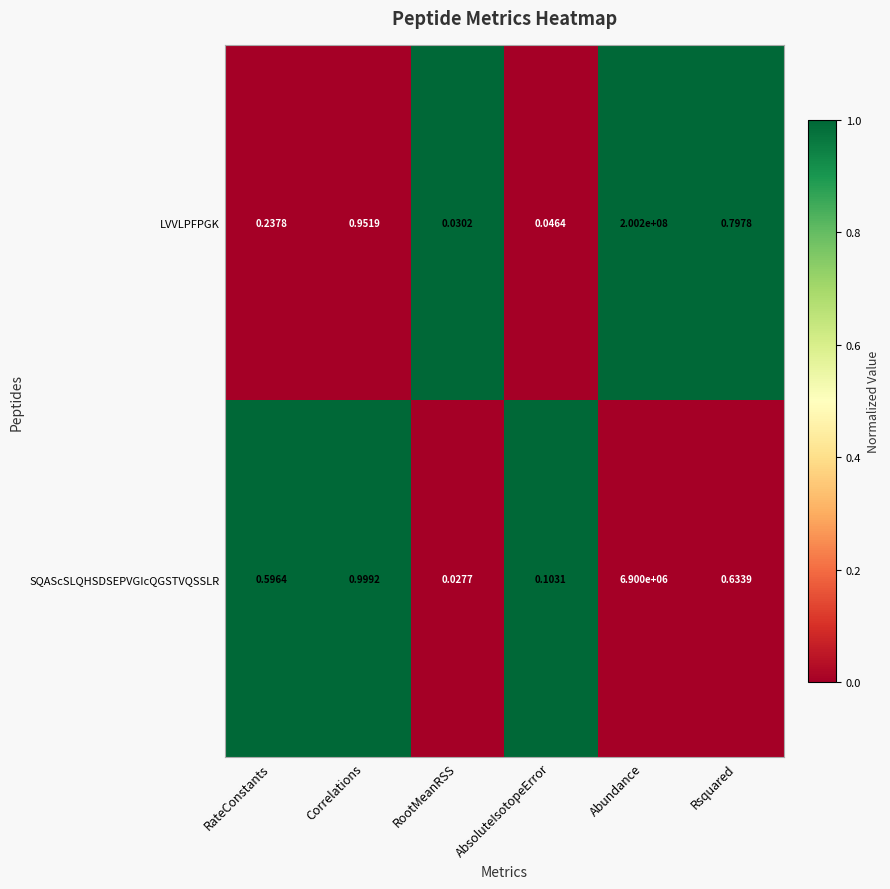

Where is LVVLPFPGK nearest to the value 100100000?

Correlations